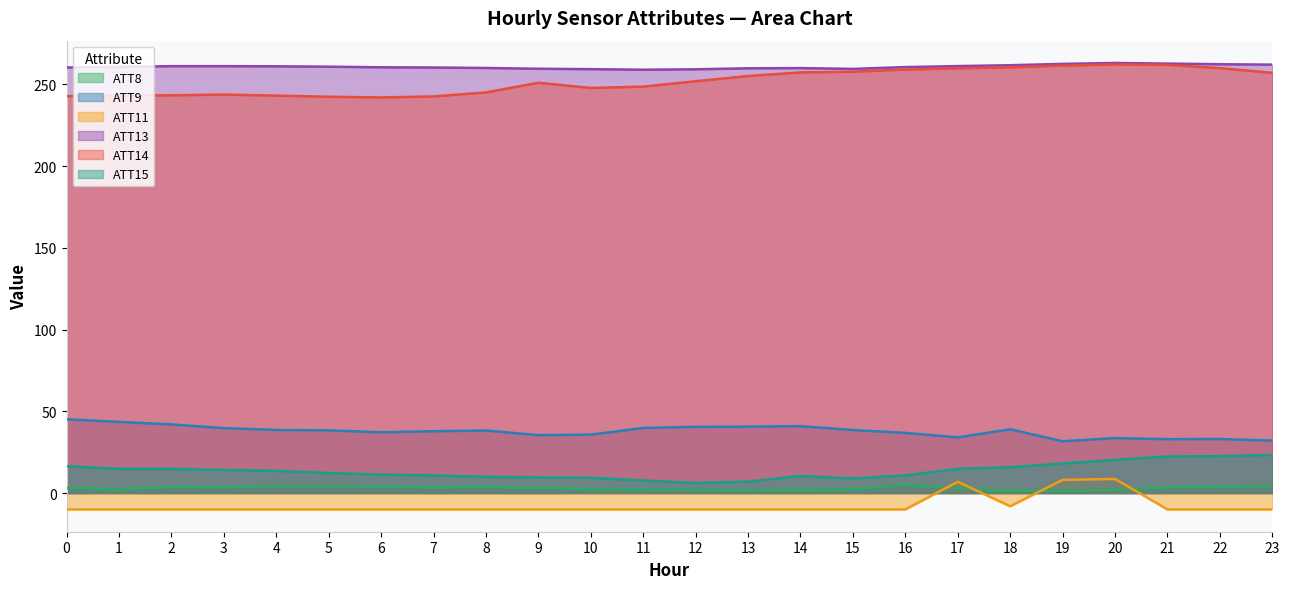

How many interior local peaks does the ATT15 series have?

2